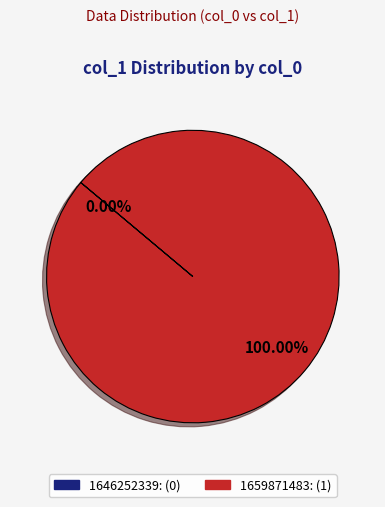

What is the largest slice in the pie chart?

1659871483